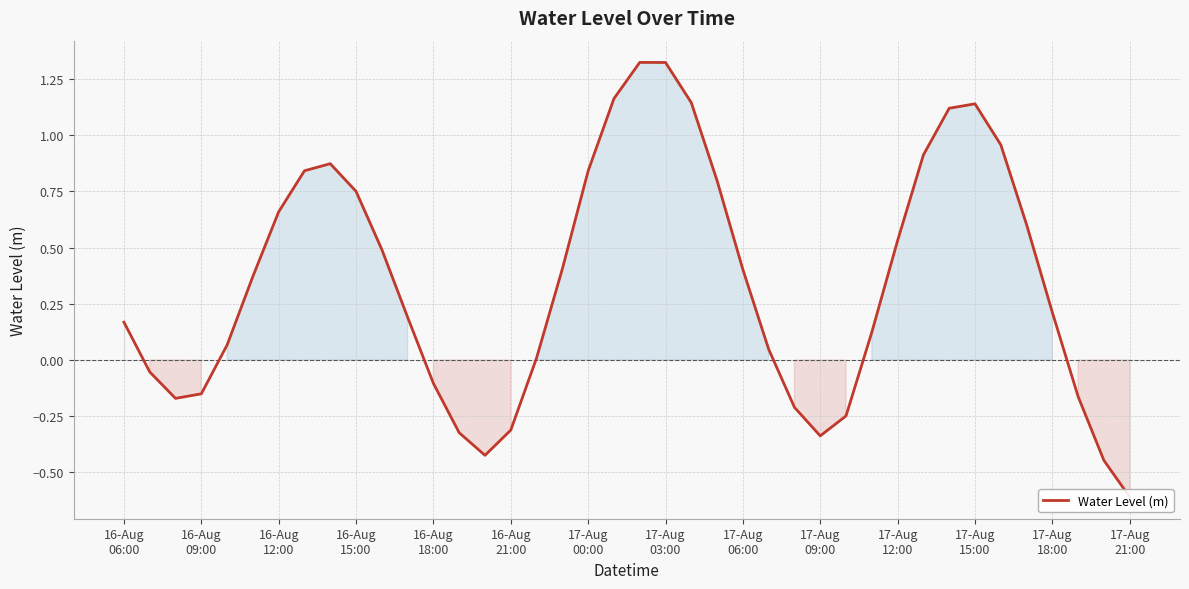

What is the smallest value displayed?

-0.6